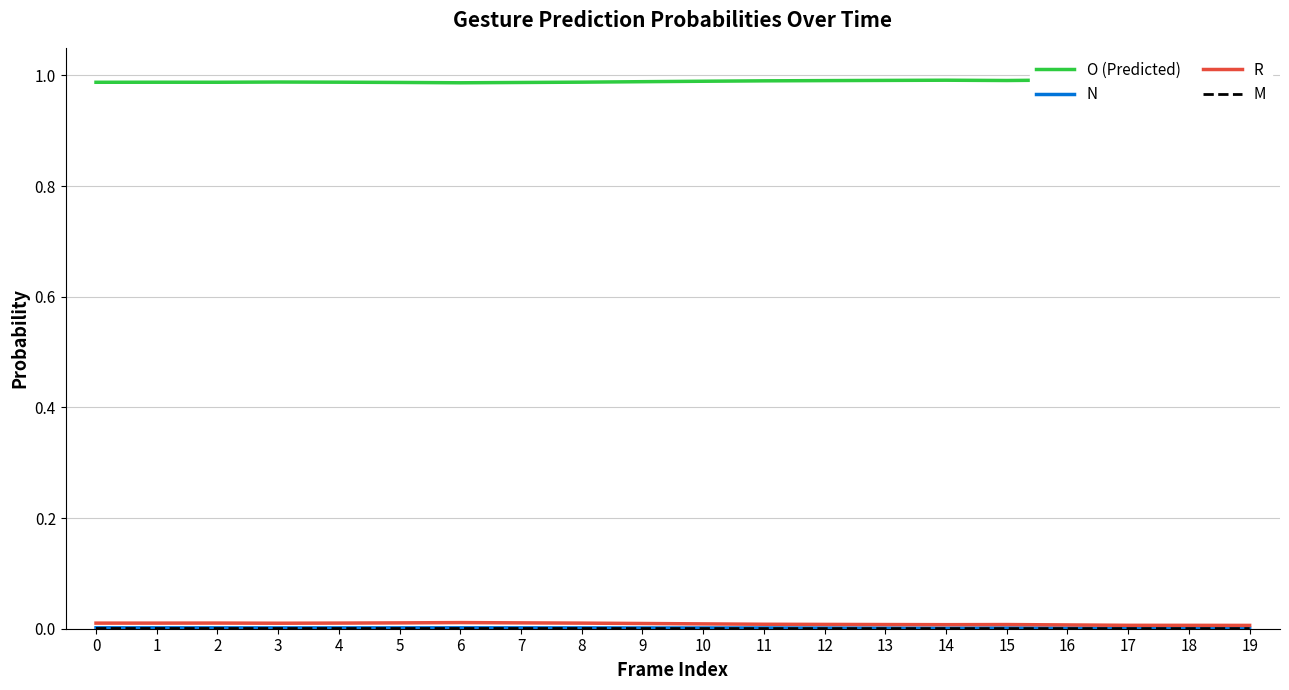

The value of N at 6 is 0.0. True or false?

True